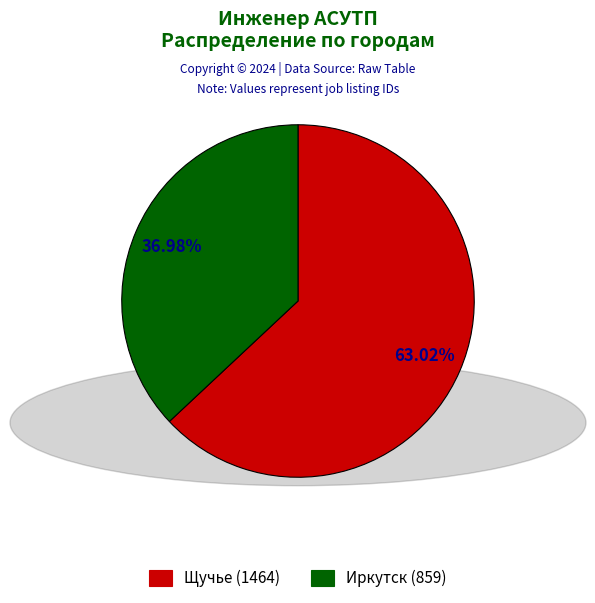

What portion of the pie excludes Щучье?

37.0%